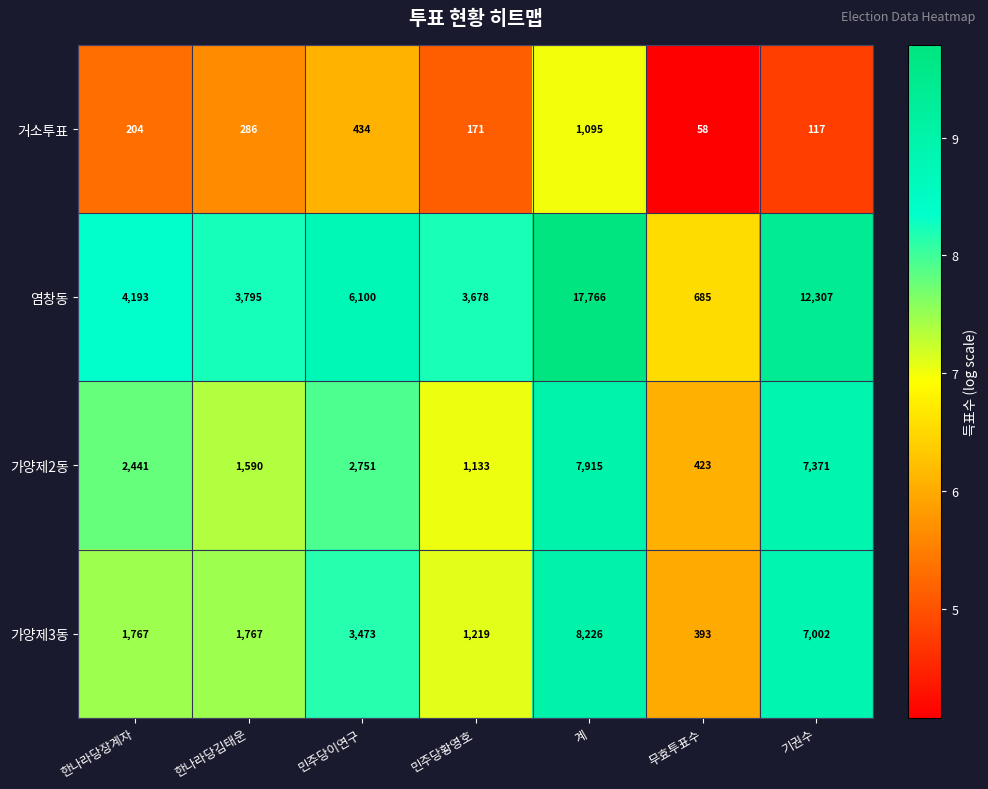

Reading left to right, extract all data points from this chart.

거소투표: 204	286	434	171	1095	58	117
염창동: 4193	3795	6100	3678	17766	685	12307
가양제2동: 2441	1590	2751	1133	7915	423	7371
가양제3동: 1767	1767	3473	1219	8226	393	7002